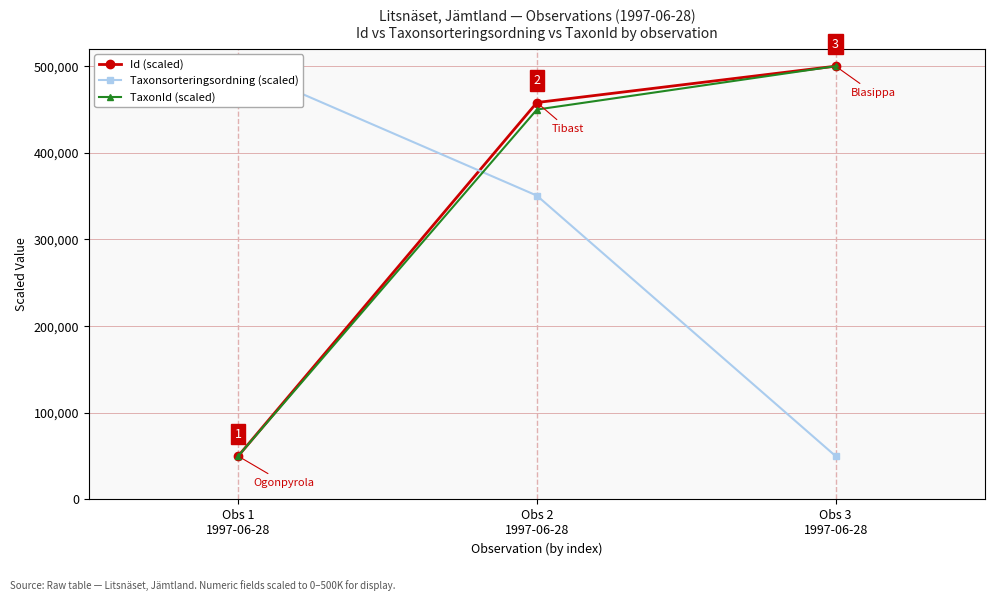

What is the label of the 3rd point from the right?

Obs 1
1997-06-28